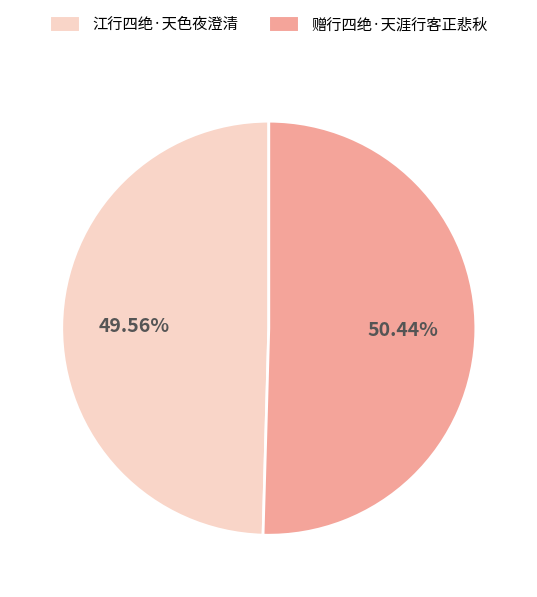

True or false: 江行四绝·天色夜澄清 accounts for 62% of the total.

False